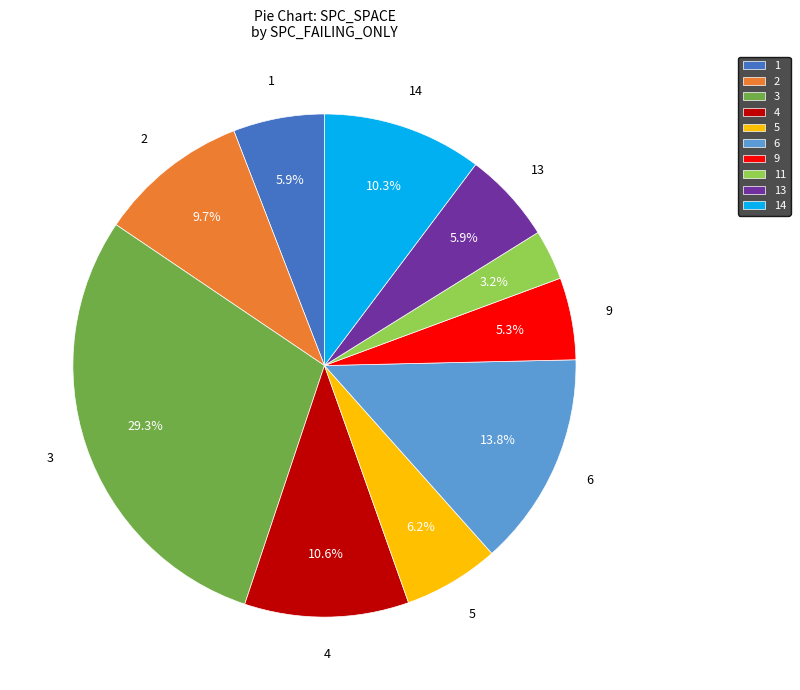

What percentage is NOT represented by 4?

89.4%